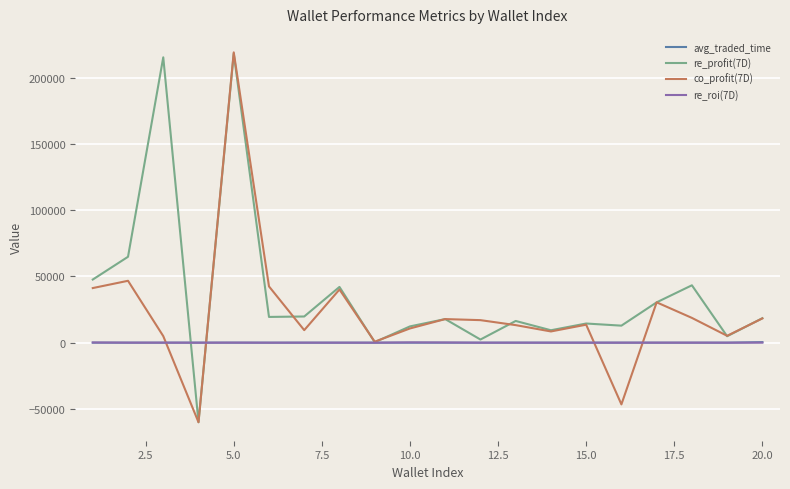

What is the greatest value displayed?

218984.7